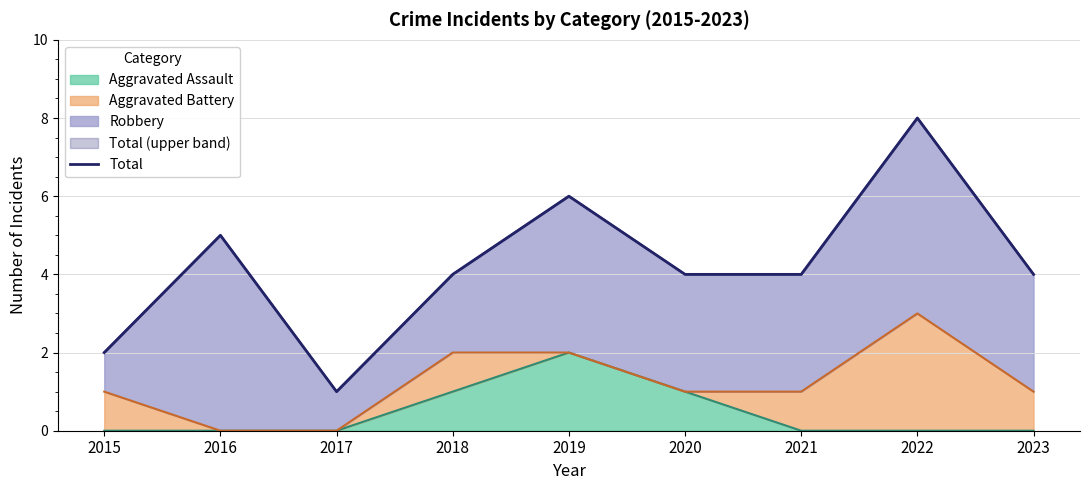

Is it true that the value at 2019 is 6?

True